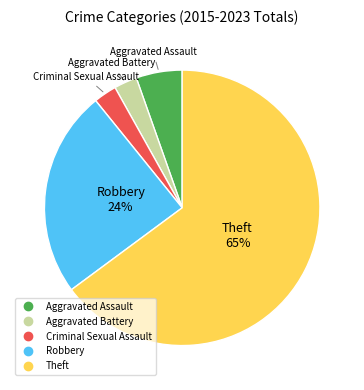

How many segments does this pie chart have?

5